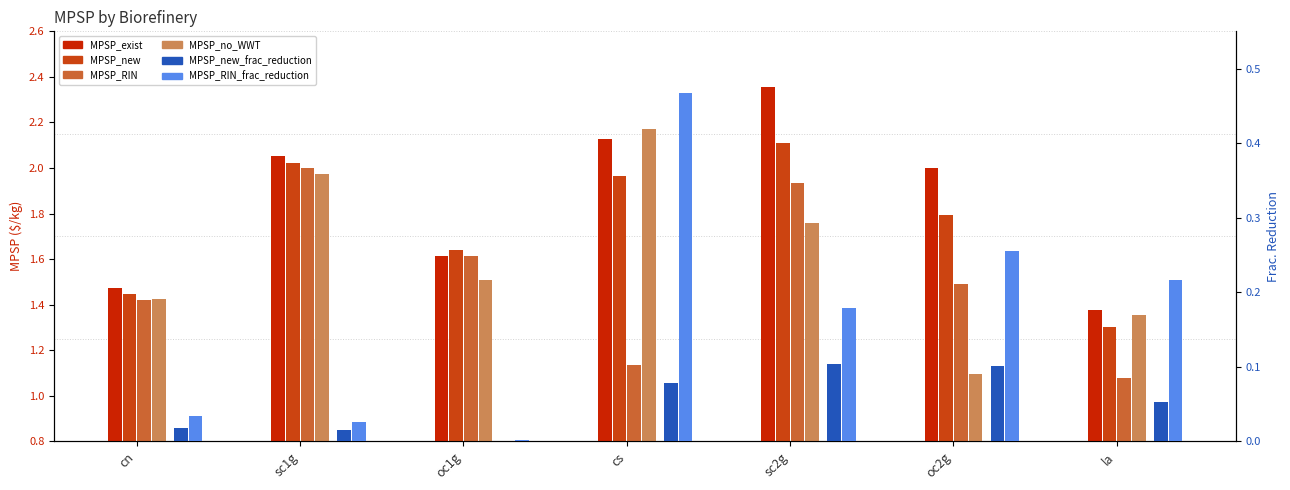

What is the average value of the MPSP_exist series?

1.9